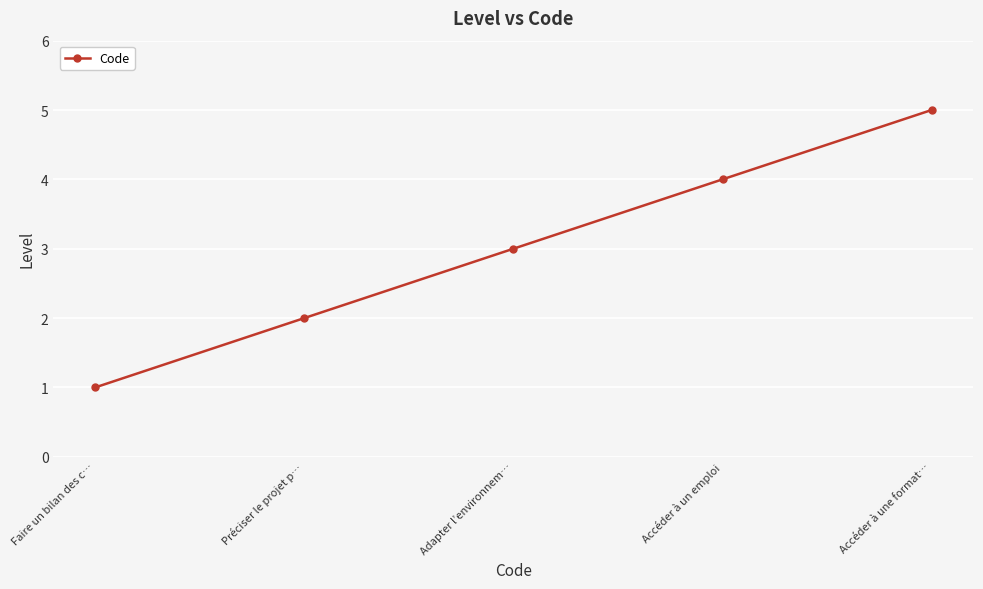

Which category has the lowest value across all series?

Faire un bilan des c…